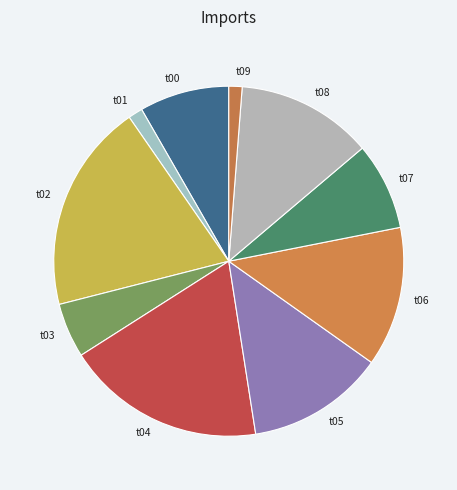

Is there any slice that represents more than half of the pie?

No